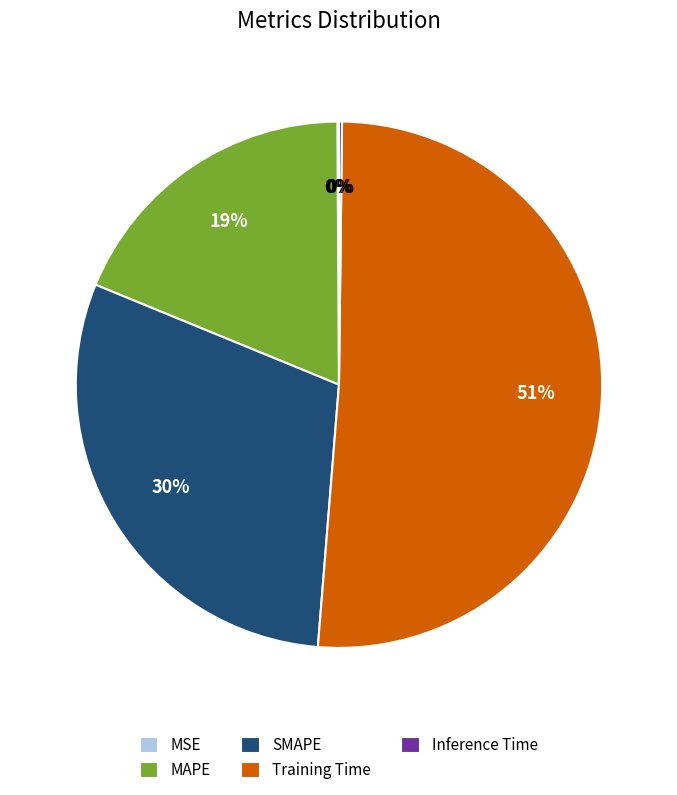

Does Training Time account for over 50% of the chart?

Yes